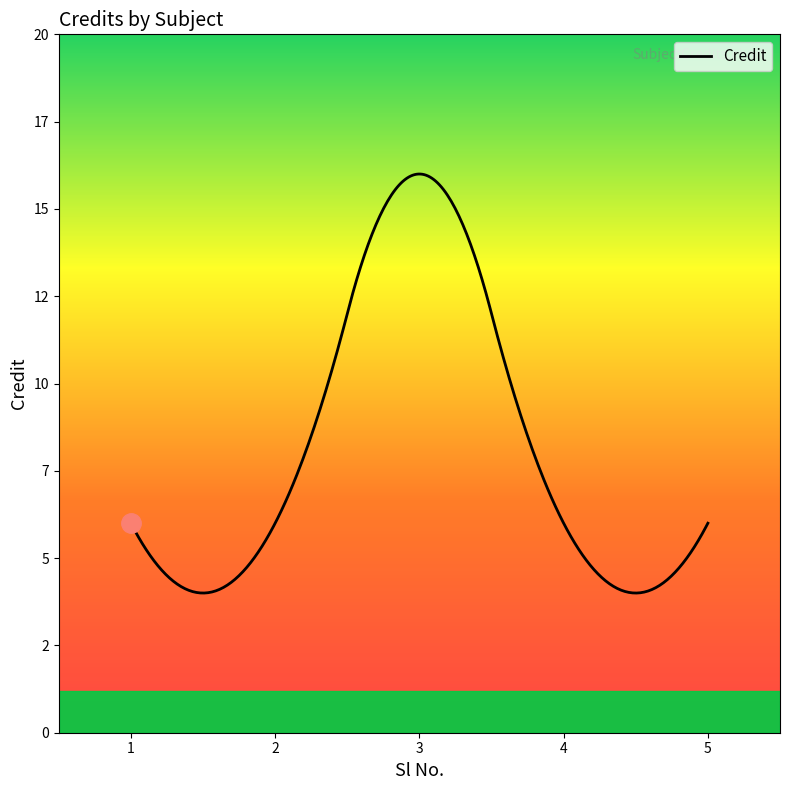

What is the value of the 2nd point from the left?

6